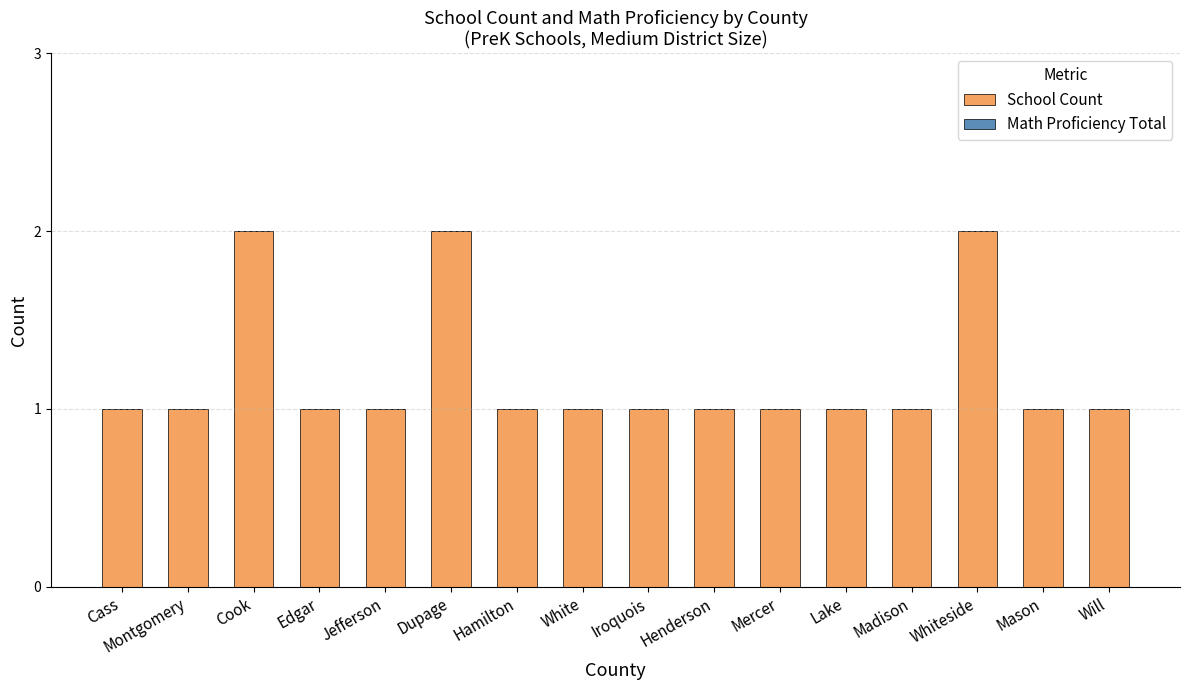

Approximately how many times larger is the value at Montgomery compared to Iroquois?

1.0